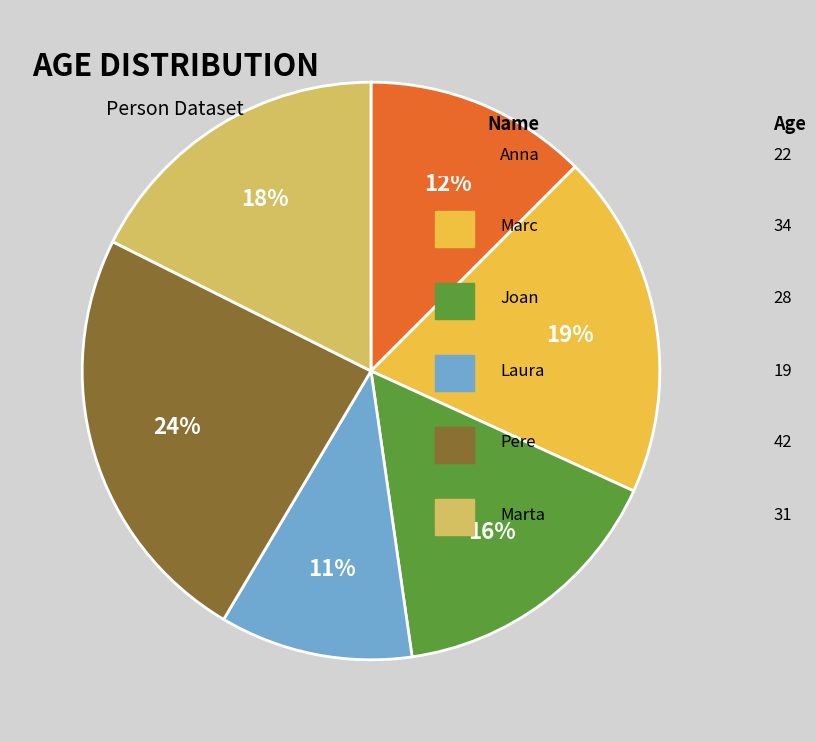

Is there a majority slice in this chart?

No